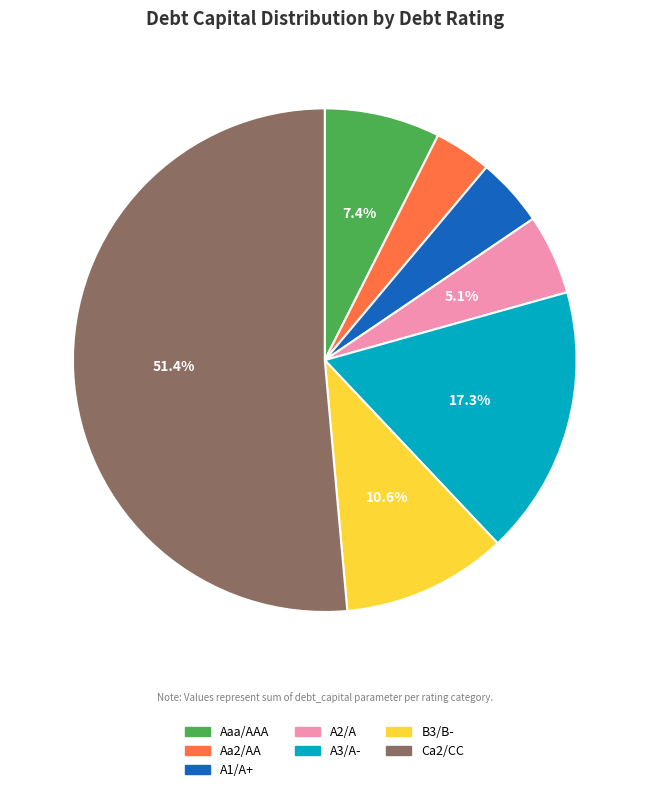

Which category has the smallest portion of the pie?

Aa2/AA